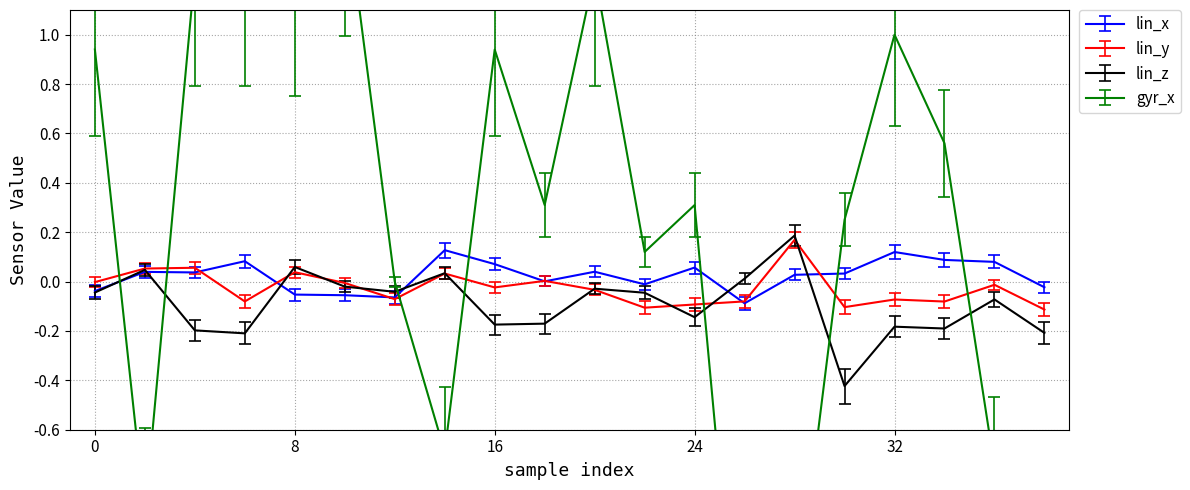

At which label does lin_y first exceed 0?

2